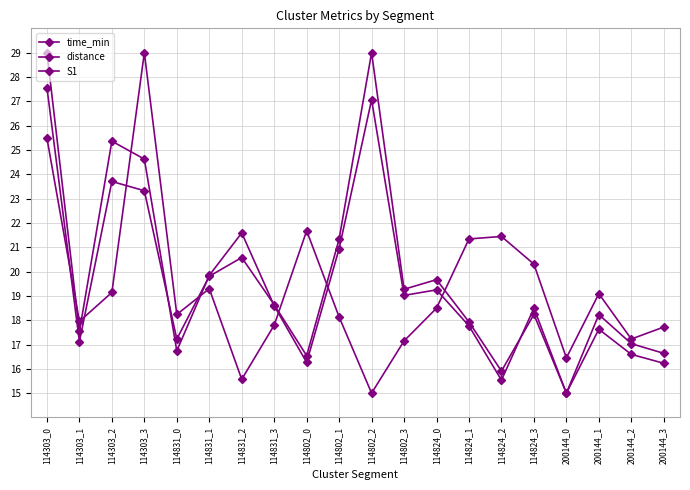

How many distinct data groups are displayed?

3